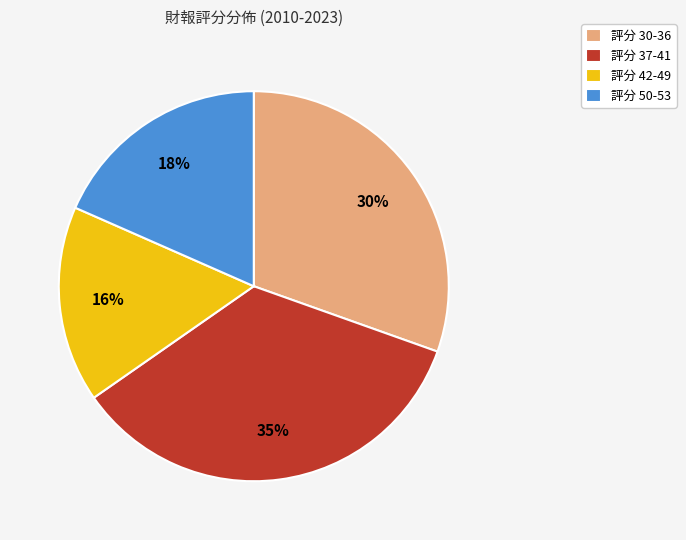

Is the sum of 評分 50-53 and 評分 30-36 greater than half?

No